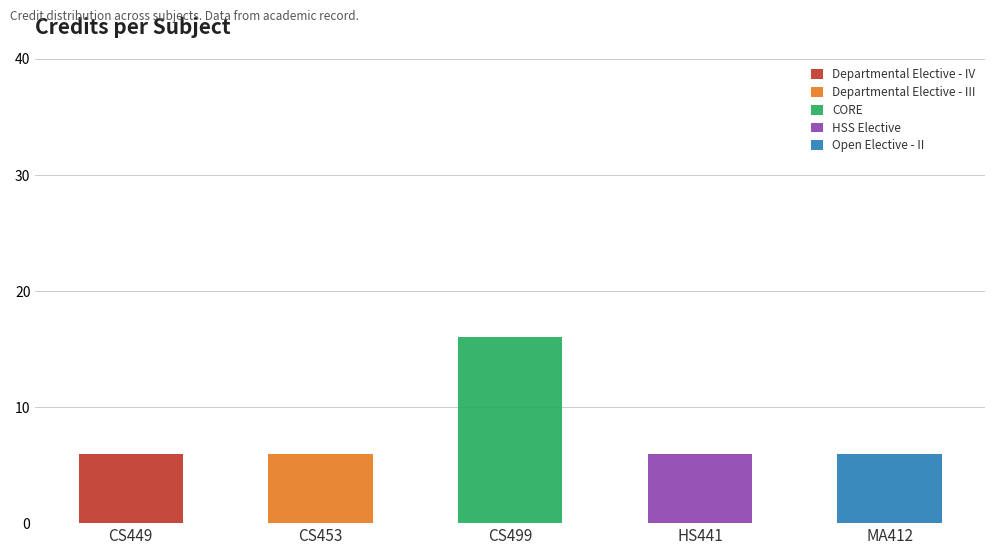

The Departmental Elective - IV series shows -3 at CS453. True or false?

False